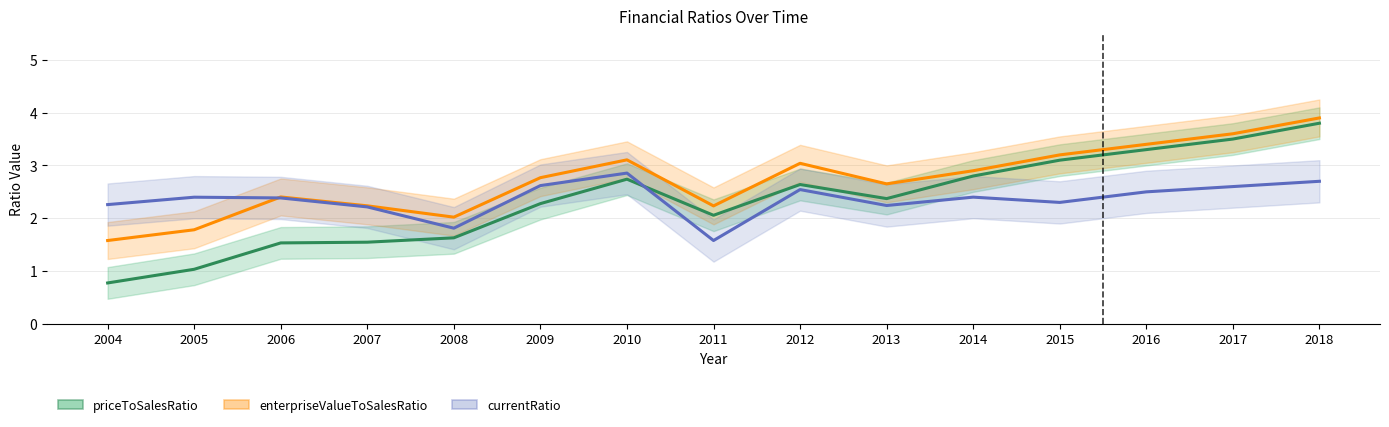

In currentRatio, how many points are higher than both neighbors (excluding endpoints)?

4